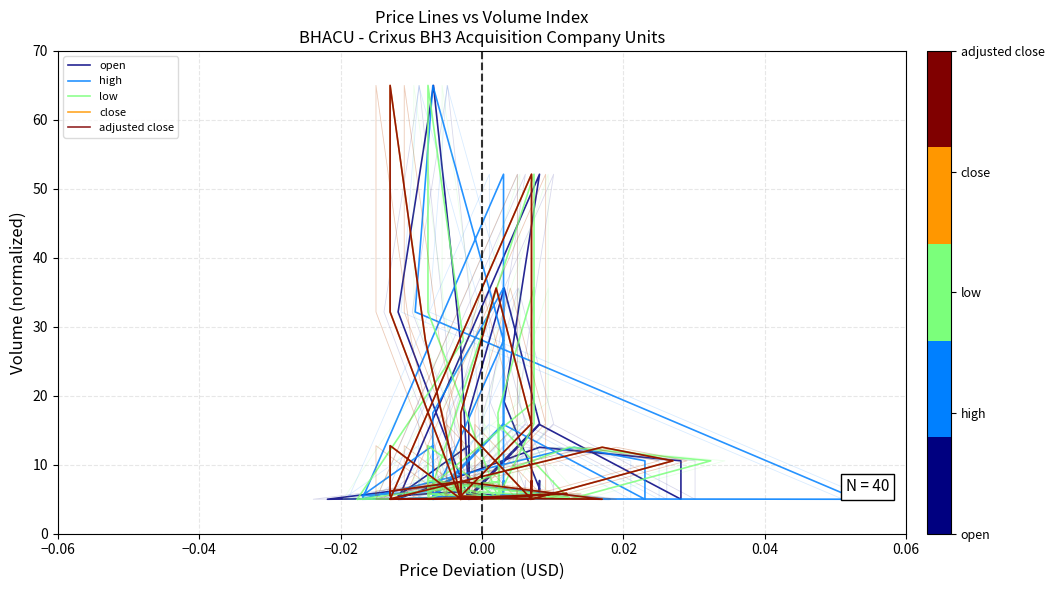

What is the maximum value shown in the chart?

65.0